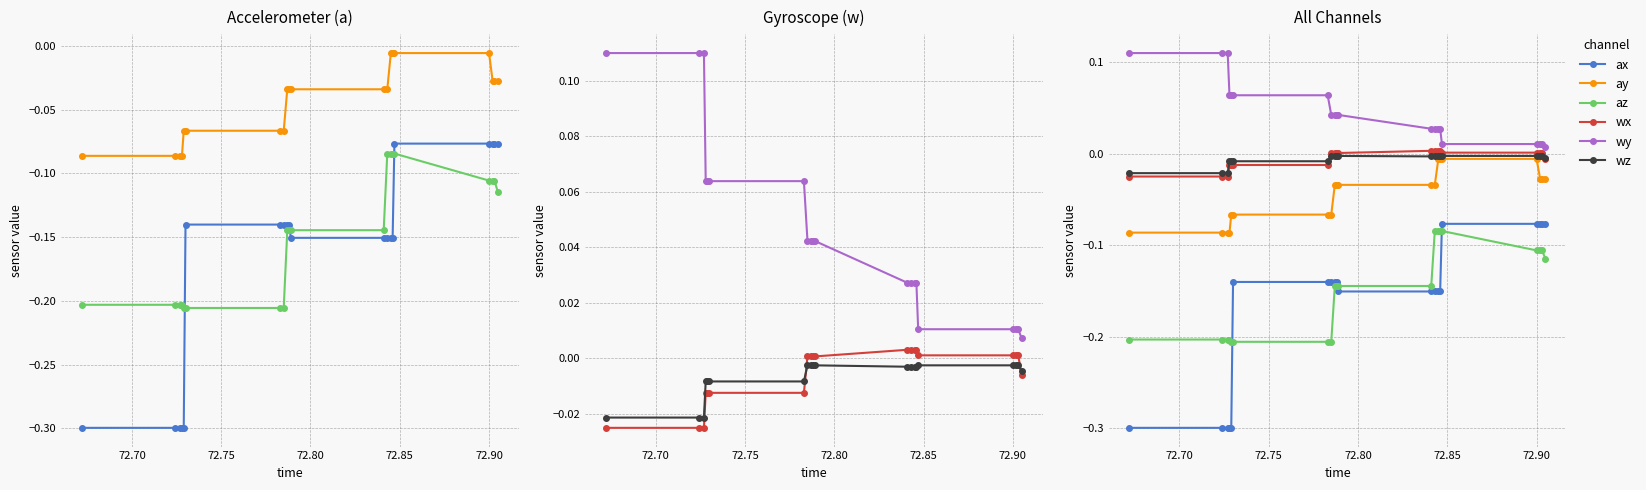

At how many categories does at least one series exceed 0?

20